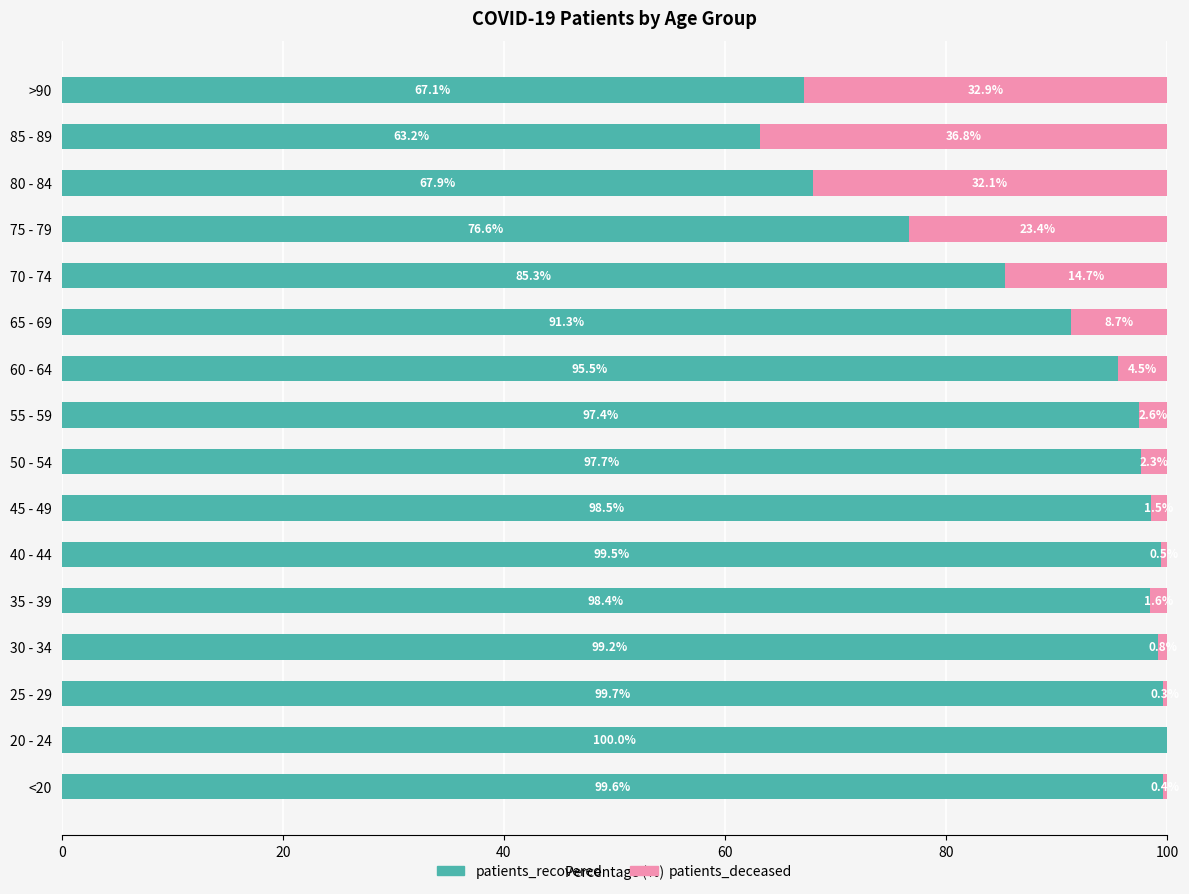

True or false: patients_recovered has a value of 85.3 at 70 - 74.

True